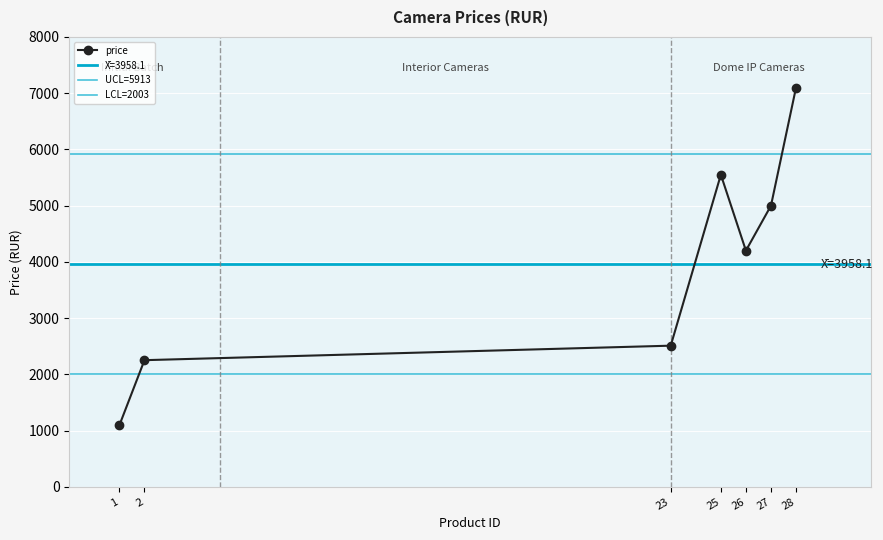

In price, how many points are higher than both neighbors (excluding endpoints)?

1